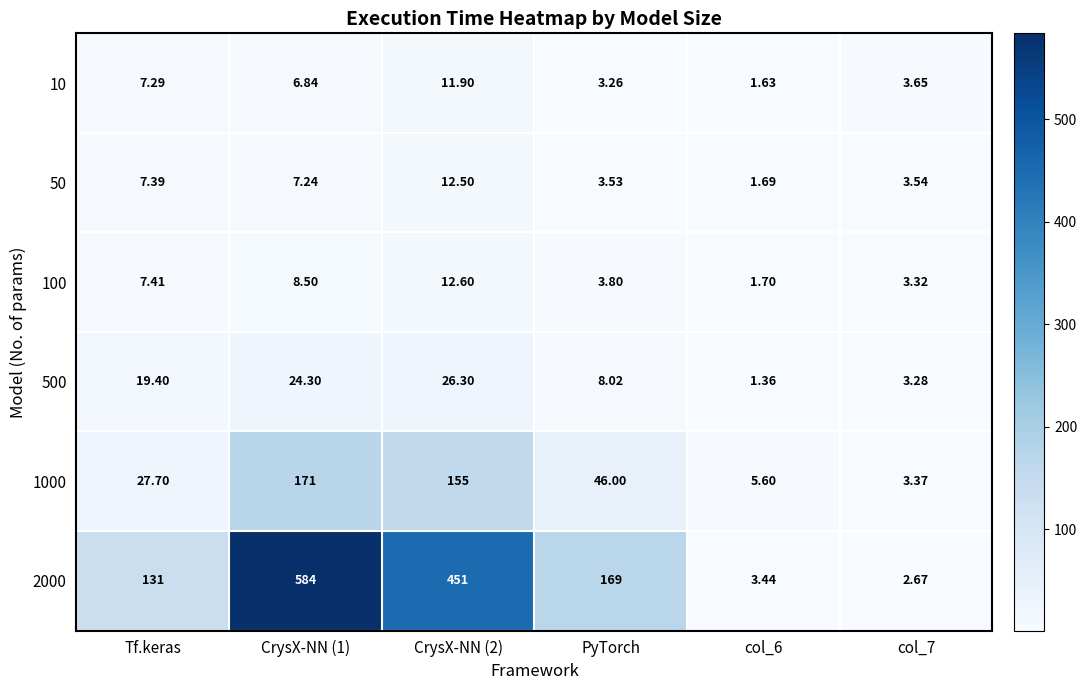

Is the value of 10 at col_6 greater than the value of 2000 at col_6?

No